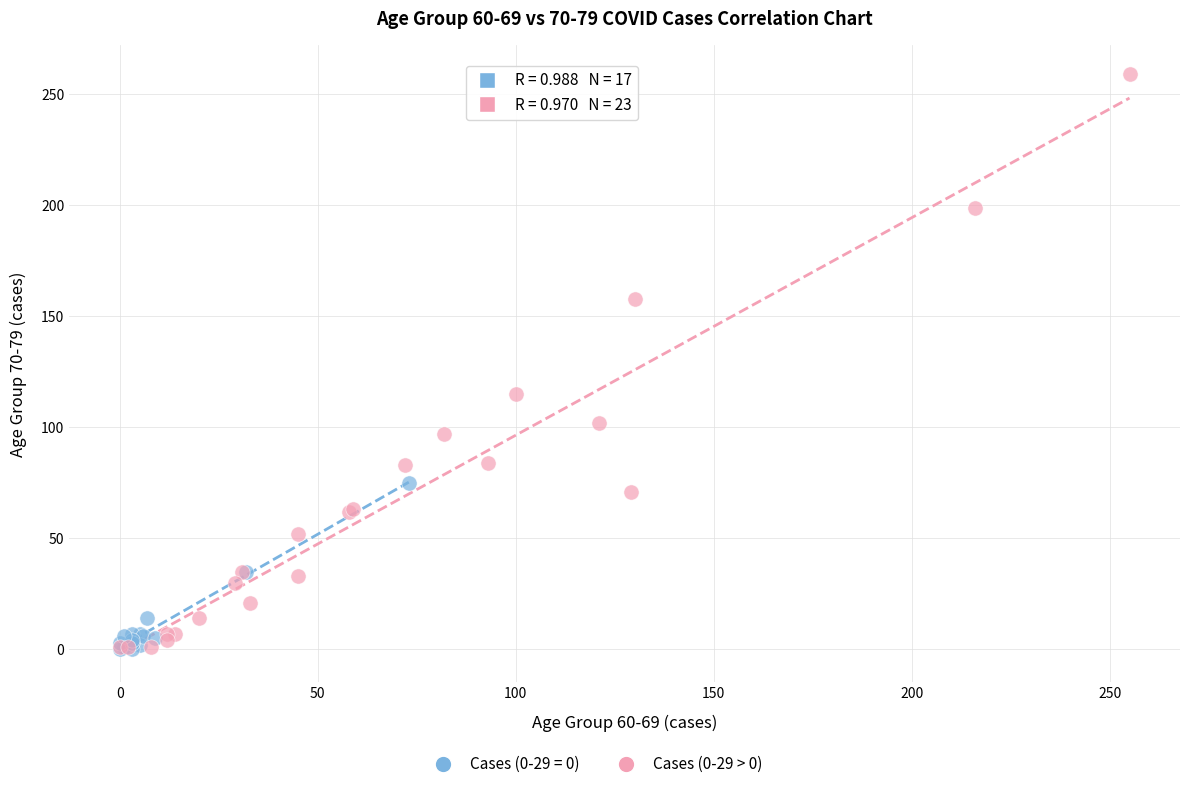

Which series contains the highest Y value?

Cases (0-29 > 0)